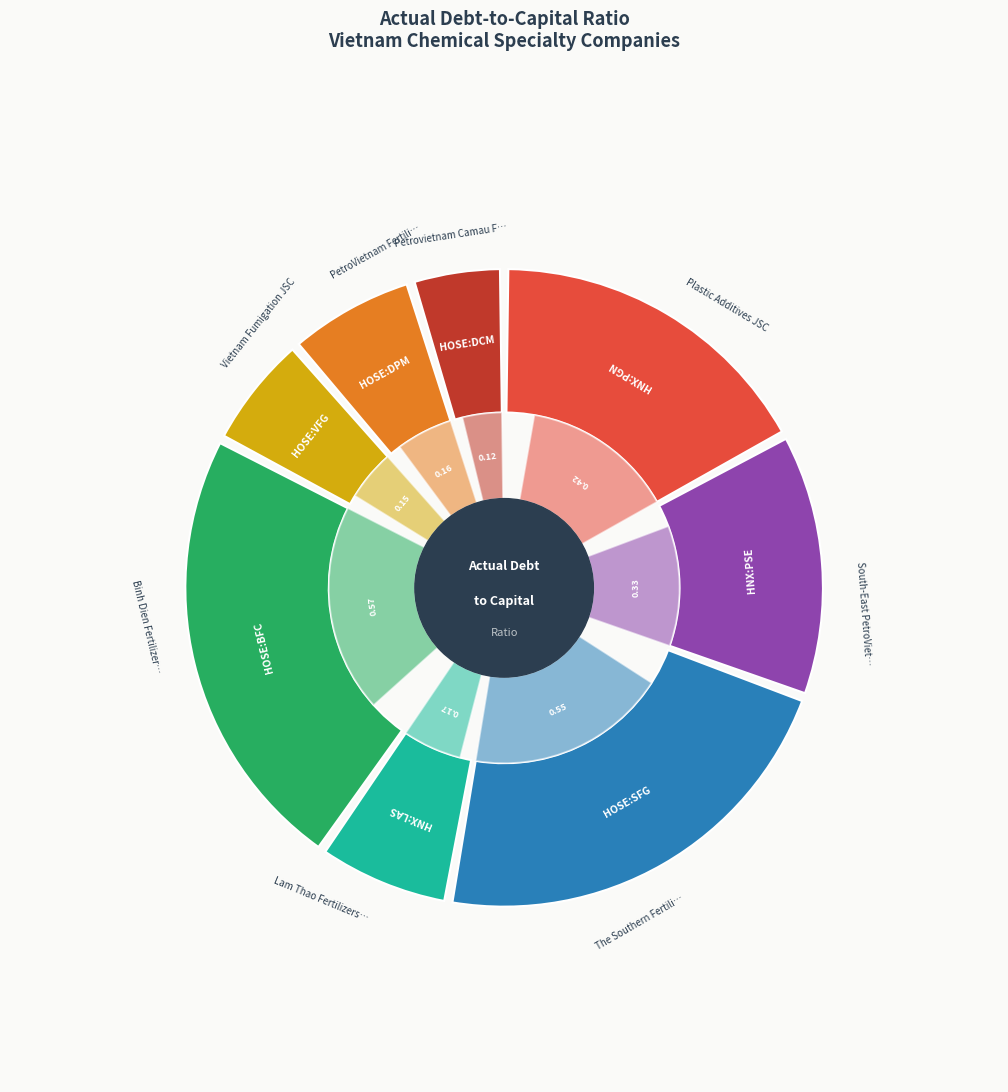

To the nearest percent, what is the difference between the Binh Dien Fertilizer JSC and The Southern Fertilizer JSC slice percentages?

1%